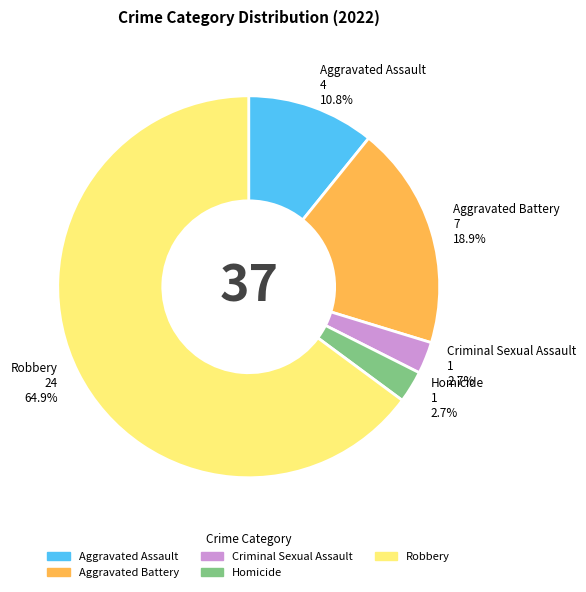

Which category accounts for the majority?

Robbery